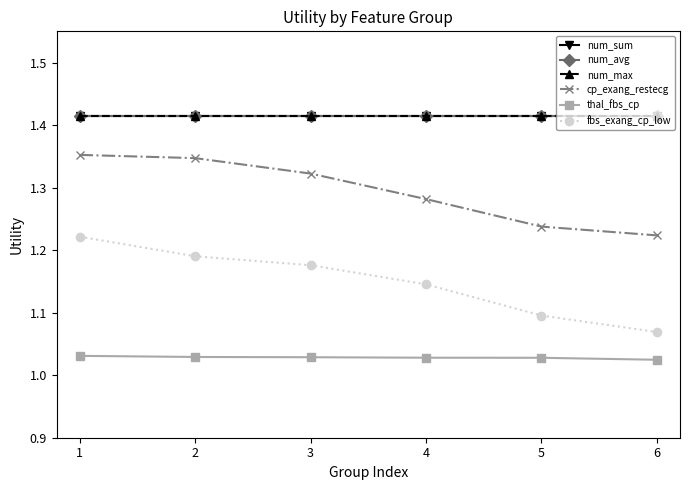

Does the chart have visible grid lines?

No